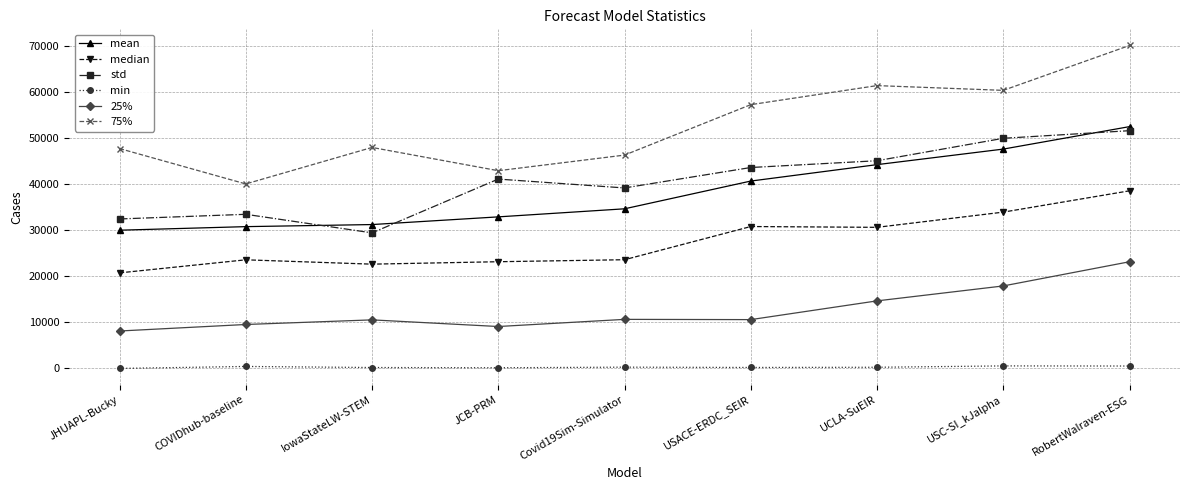

What are all the series names shown in the legend?

mean, median, std, min, 25%, 75%